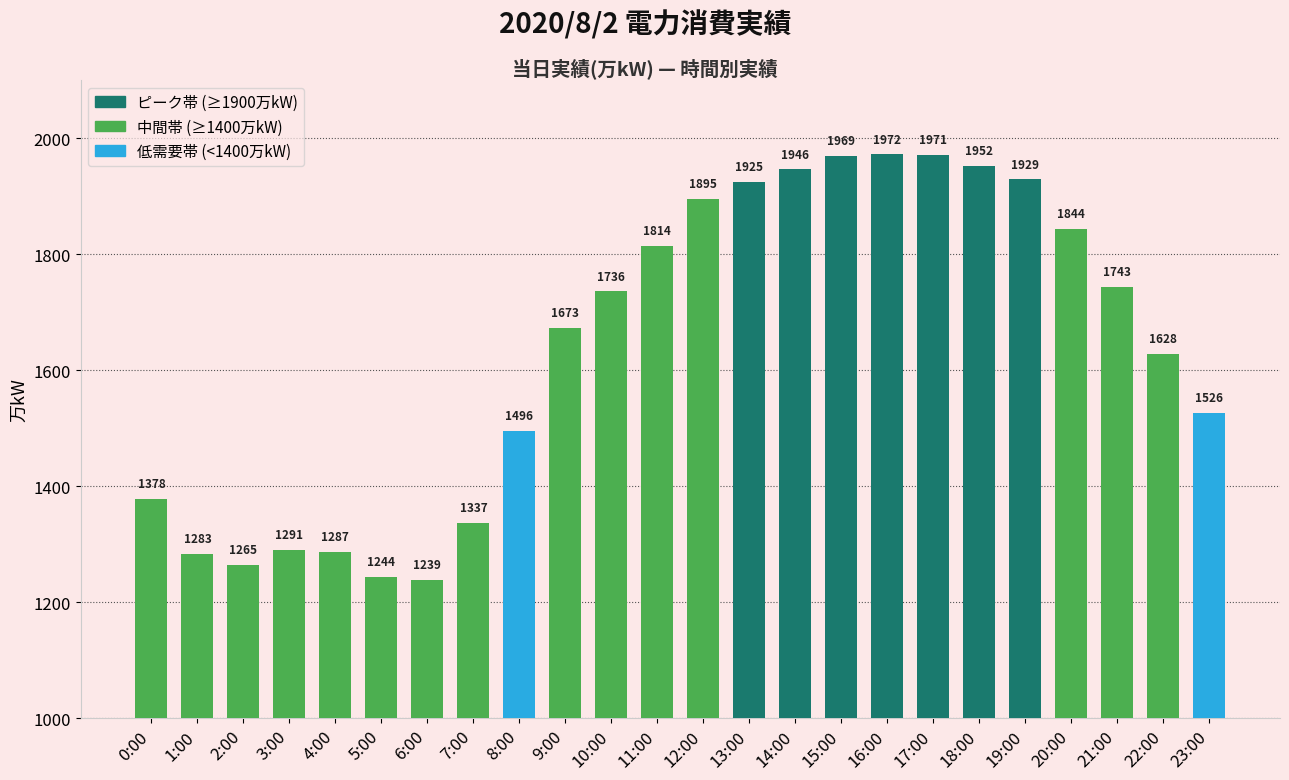

Read the value at 0:00.

1378